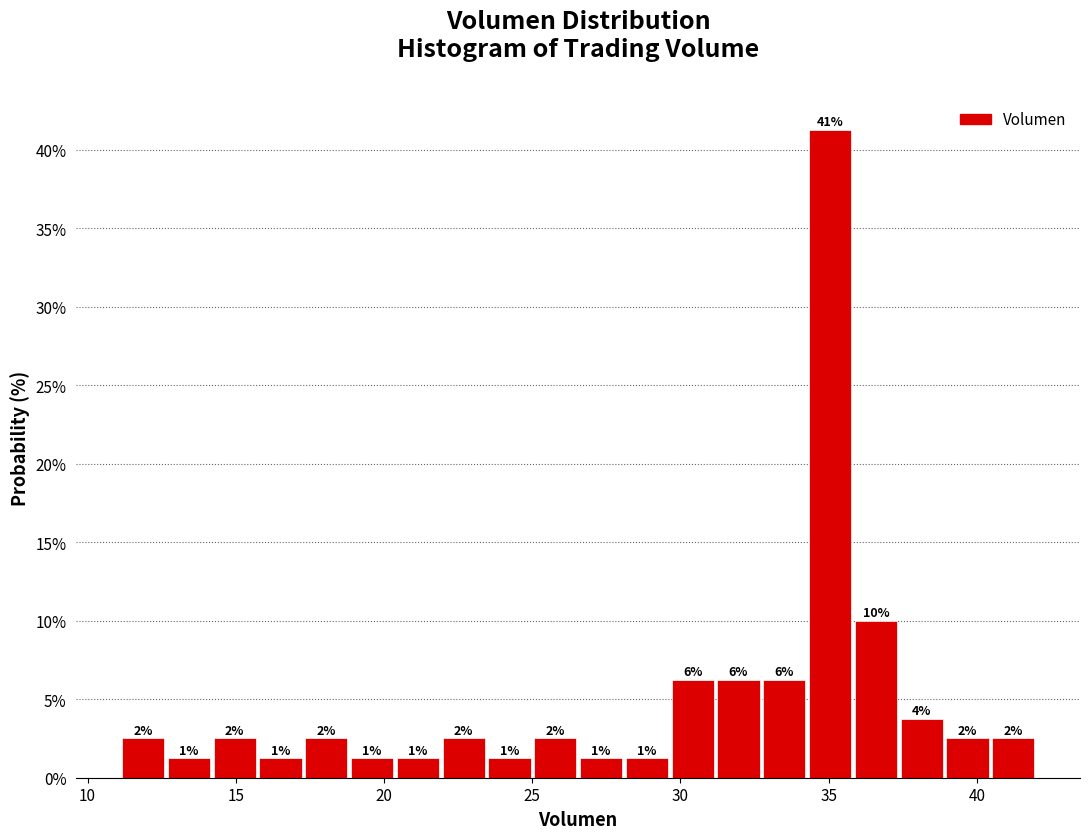

Around what value on the x-axis is the tallest bar? Give the approximate position of its centre, as read against the axis.

35.0